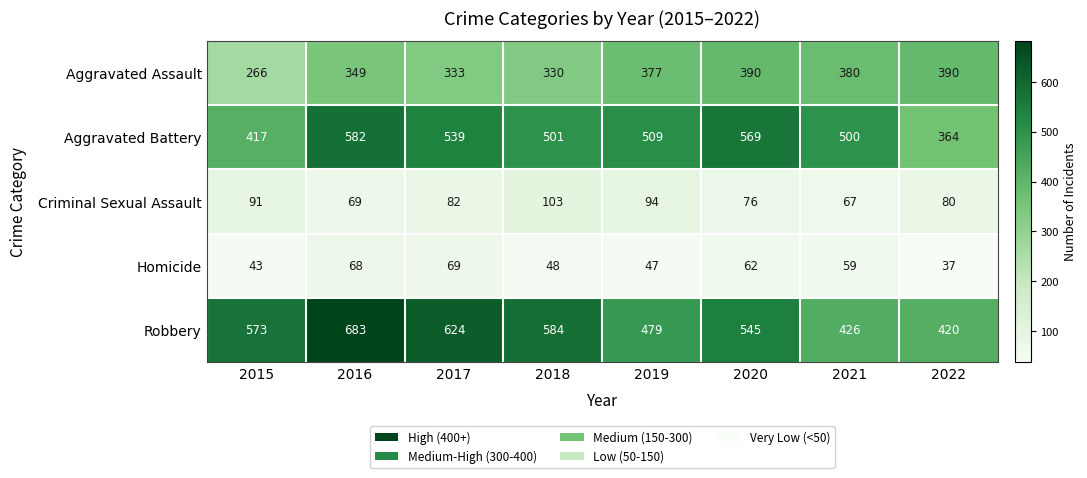

Which series changed the most between 2017 and 2021?

Robbery